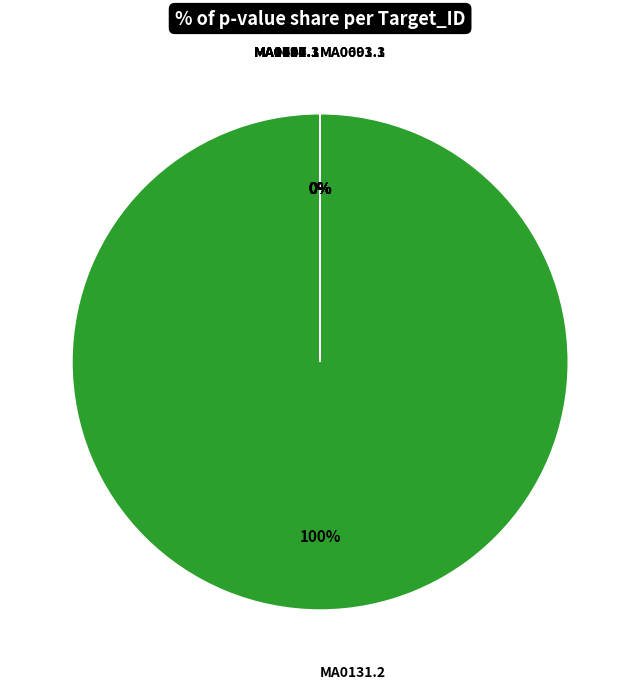

Which category has the biggest portion of the pie?

MA0131.2